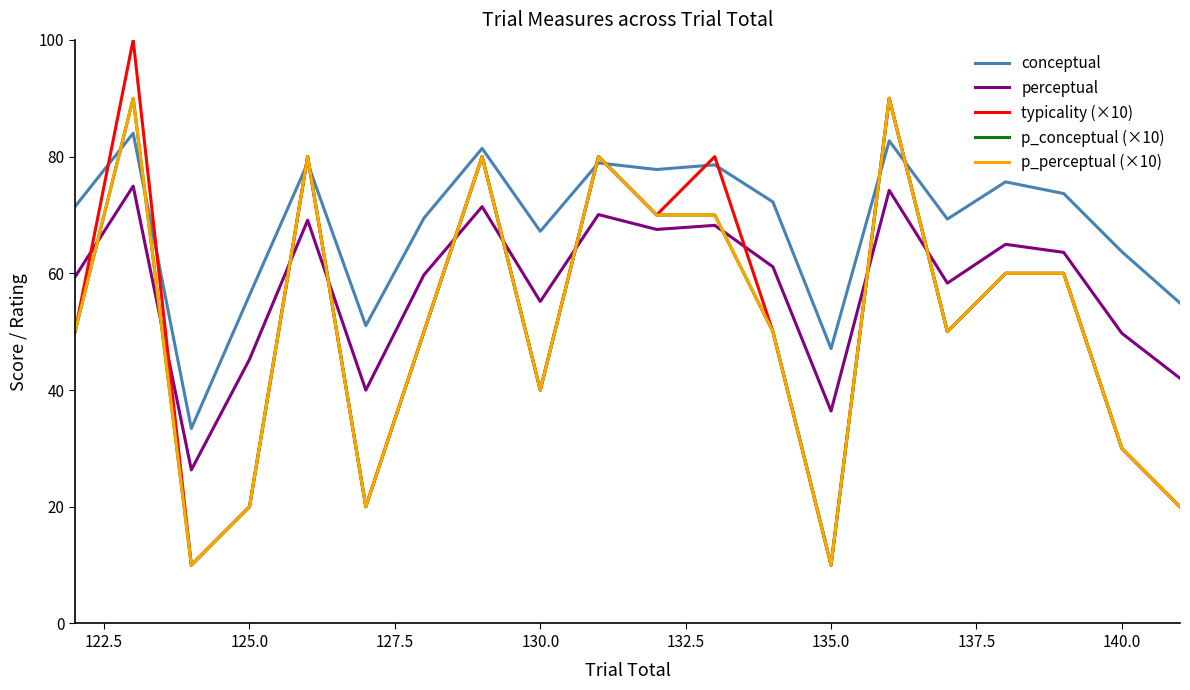

Does the chart display data point markers on the line(s)?

No